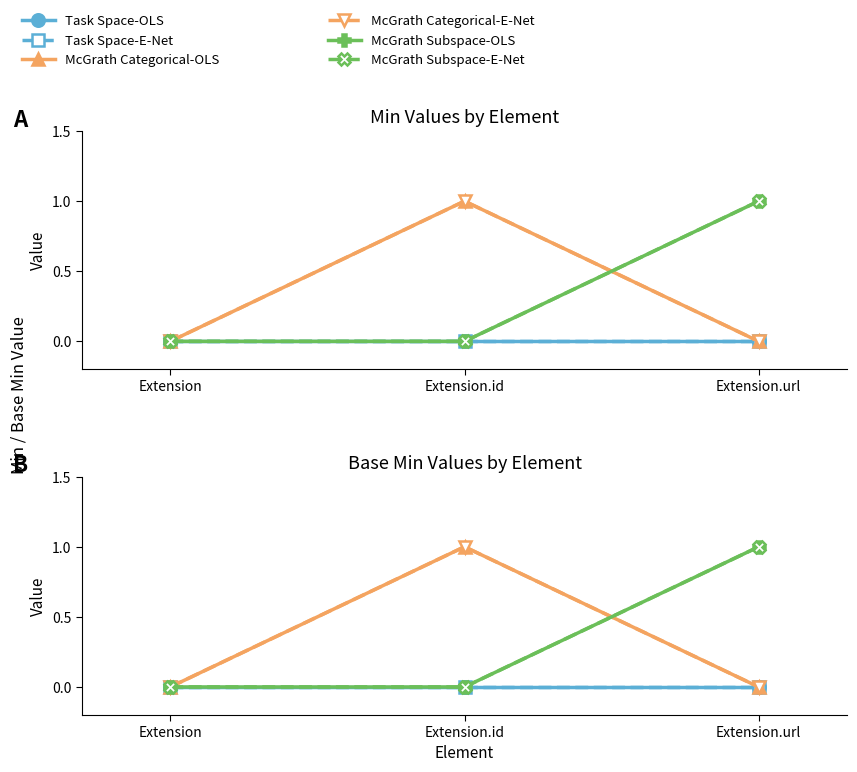

Reading left to right, extract all data points from this chart.

Task Space-OLS: Extension=0	Extension.id=0	Extension.url=0
Task Space-E-Net: Extension=0	Extension.id=0	Extension.url=0
McGrath Categorical-OLS: Extension=0	Extension.id=1	Extension.url=0
McGrath Categorical-E-Net: Extension=0	Extension.id=1	Extension.url=0
McGrath Subspace-OLS: Extension=0	Extension.id=0	Extension.url=1
McGrath Subspace-E-Net: Extension=0	Extension.id=0	Extension.url=1